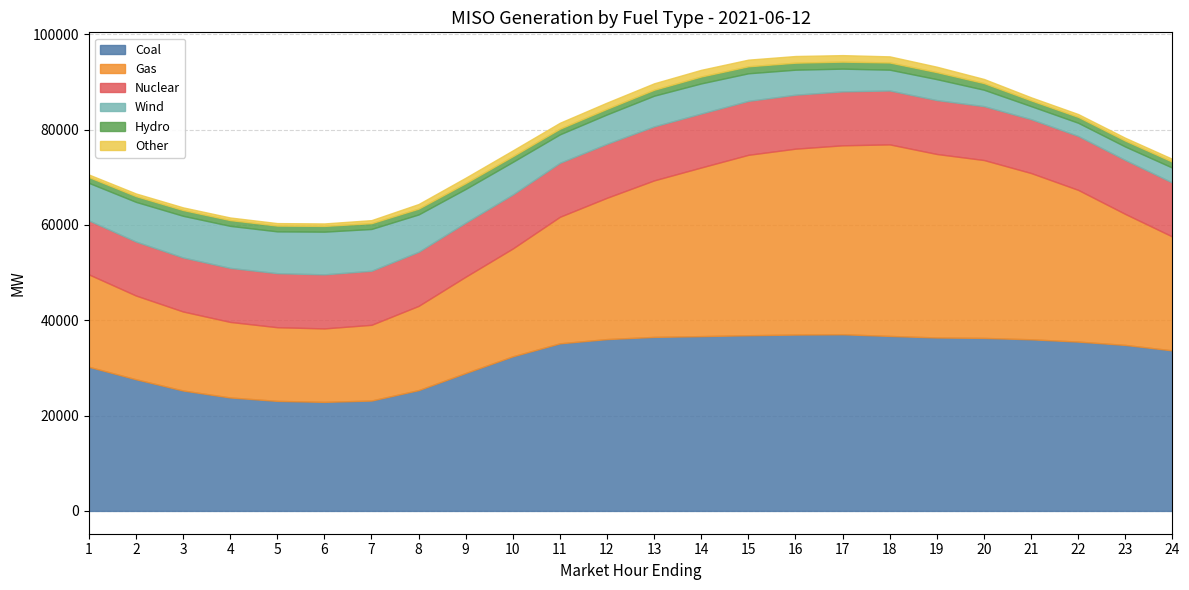

What is the value of the Gas point at the 23rd from the left?

27481.6